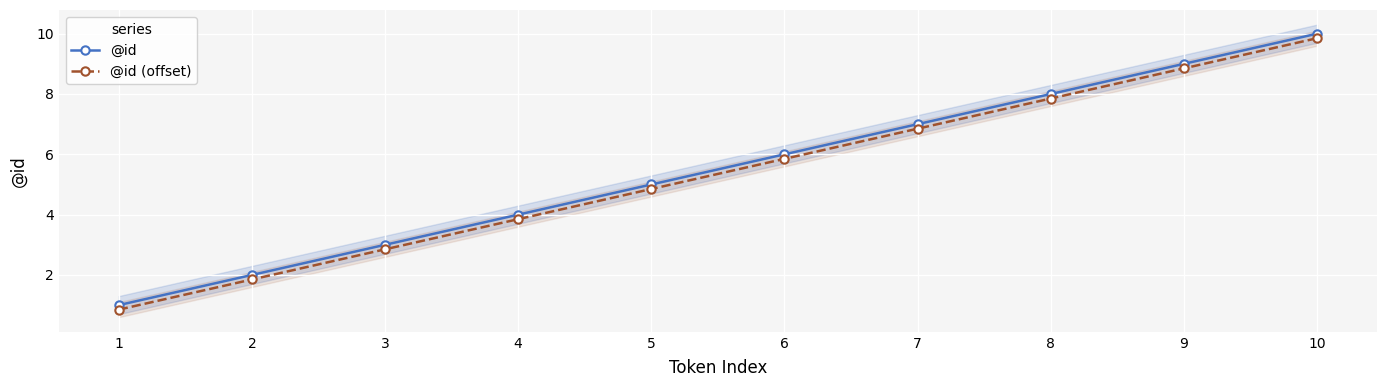

Which series has the largest total across all categories?

@id